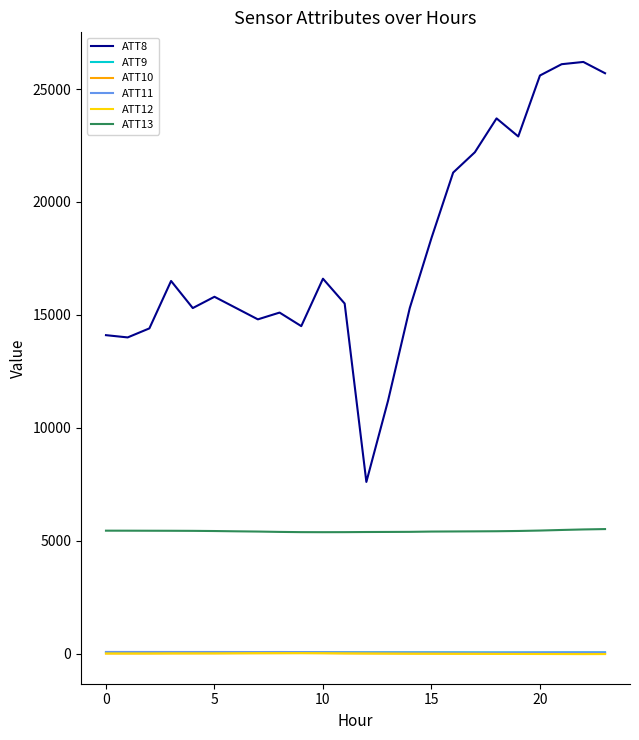

Which series has the largest total across all categories?

ATT8